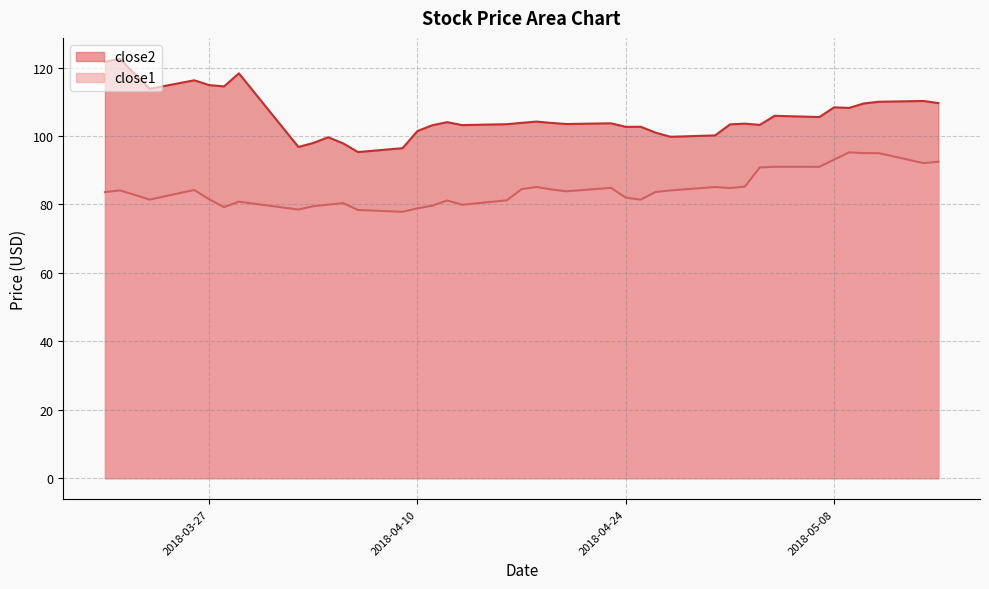

How many distinct data groups are displayed?

2